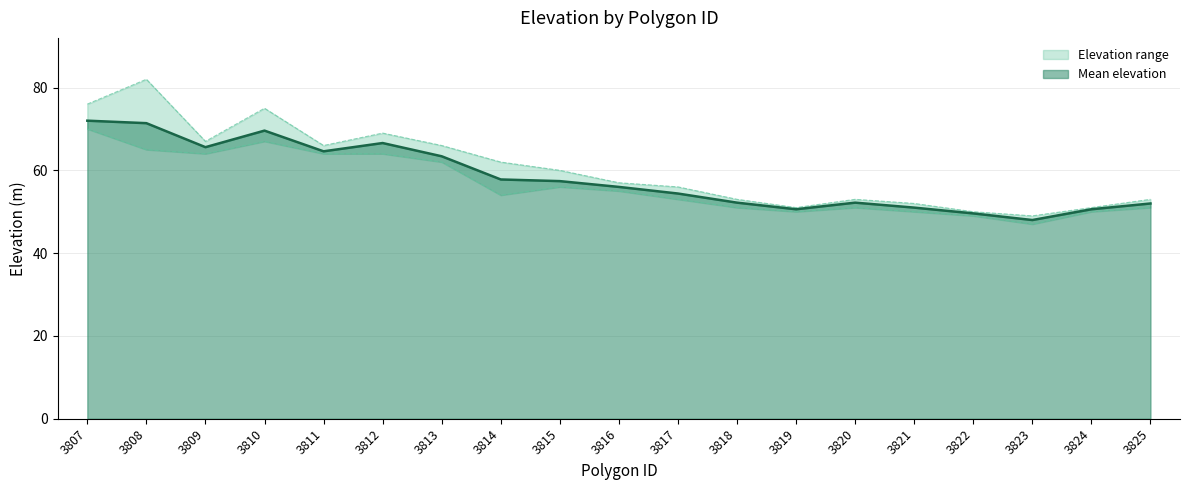

The upper_elevation series shows 46.0 at 3809. True or false?

False